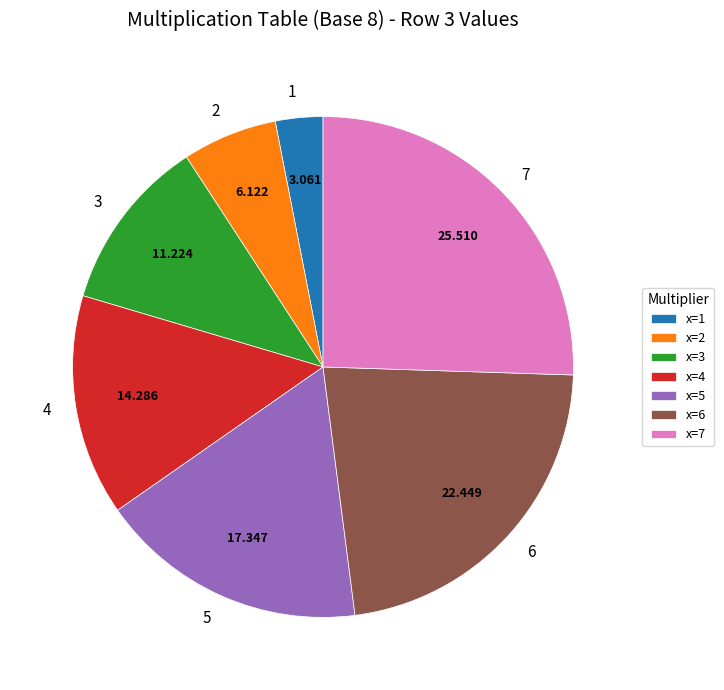

Approximately how many times larger is the value at 6 compared to 1?

7.3